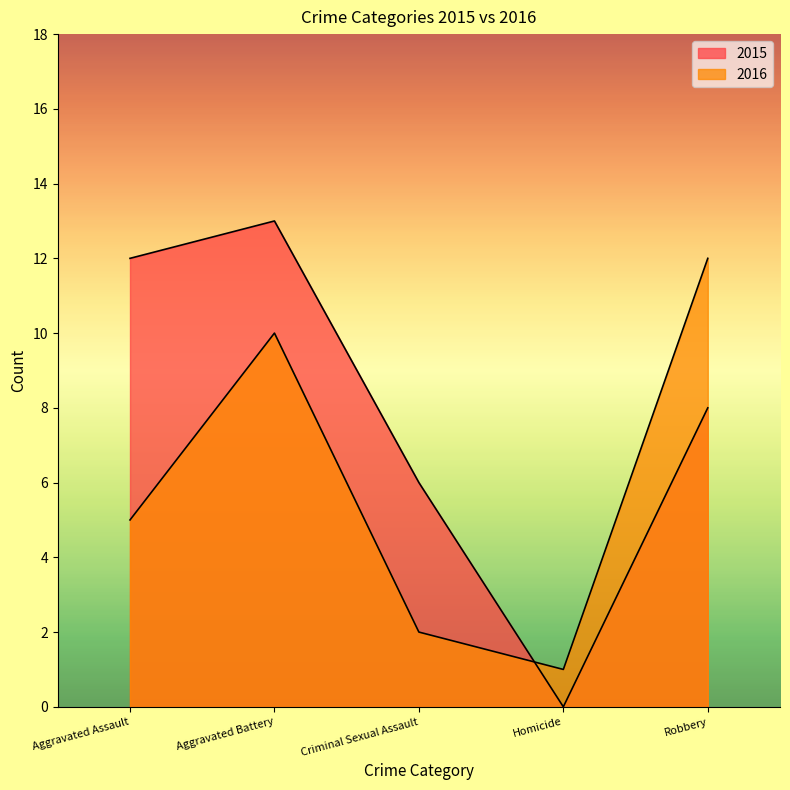

Reading left to right, list all the values displayed in this chart.

2015: Aggravated Assault=12	Aggravated Battery=13	Criminal Sexual Assault=6	Homicide=0	Robbery=8
2016: Aggravated Assault=5	Aggravated Battery=10	Criminal Sexual Assault=2	Homicide=1	Robbery=12